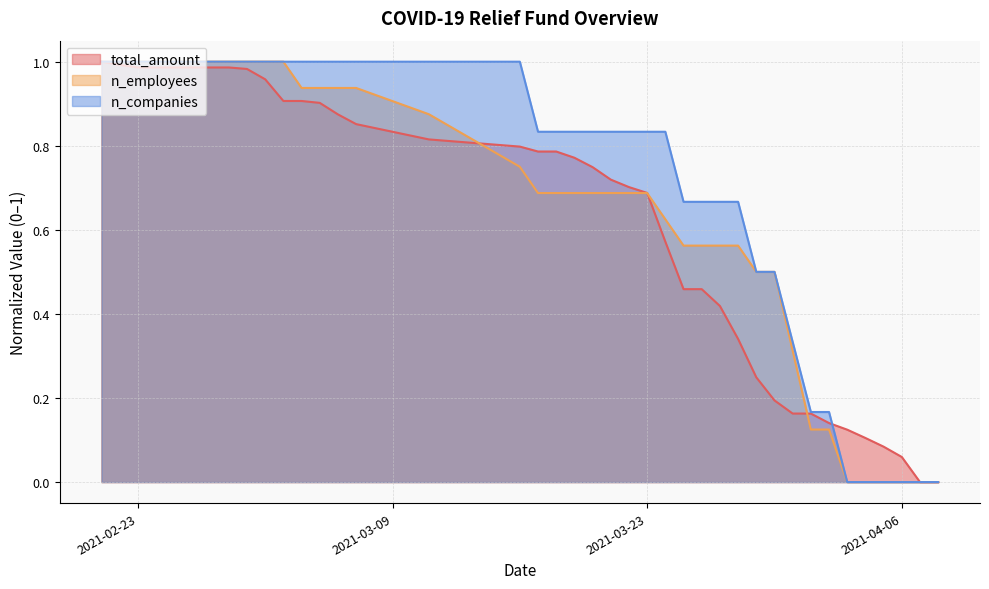

Between which two adjacent categories do n_companies and total_amount first intersect?

2021-02-21 and 2021-02-22